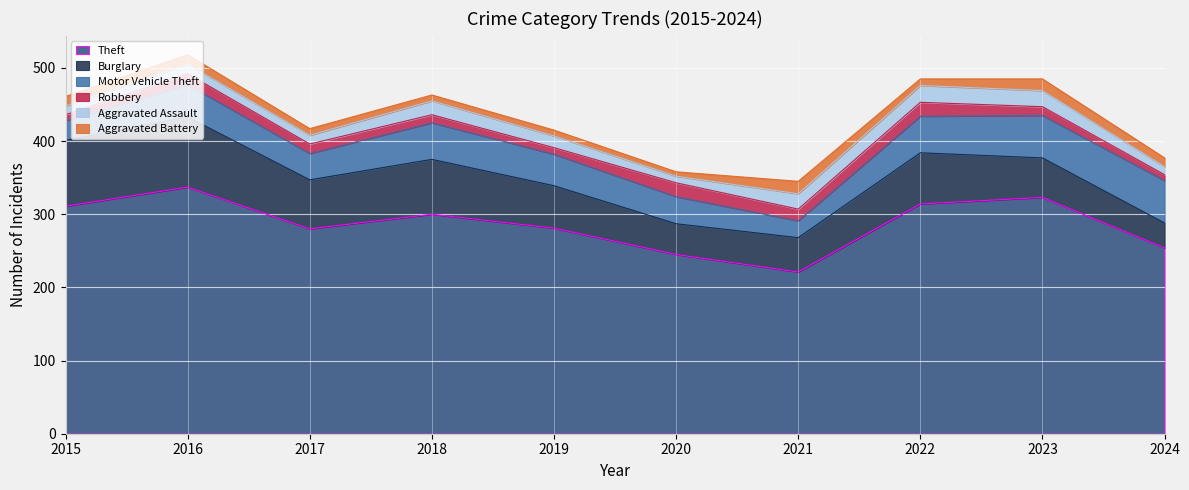

At which category is the sum across all series the highest?

2016